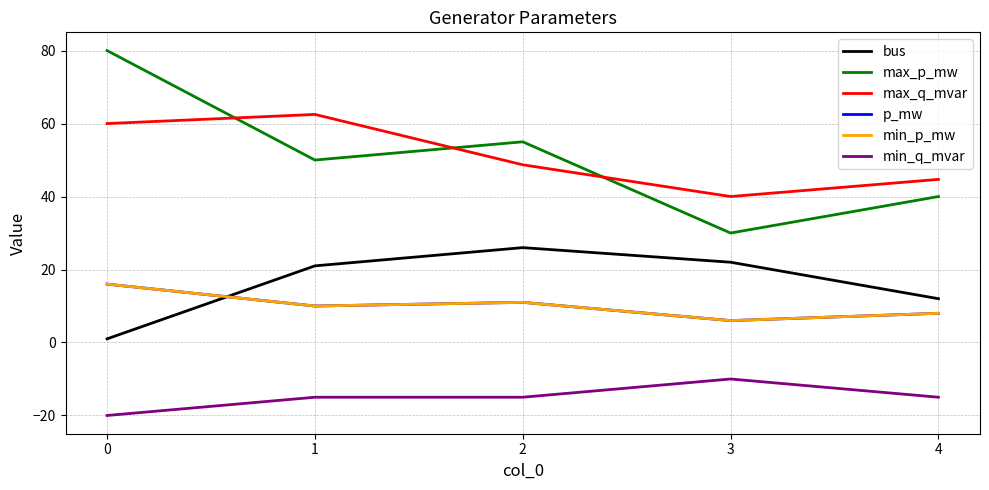

Does the chart have visible grid lines?

Yes